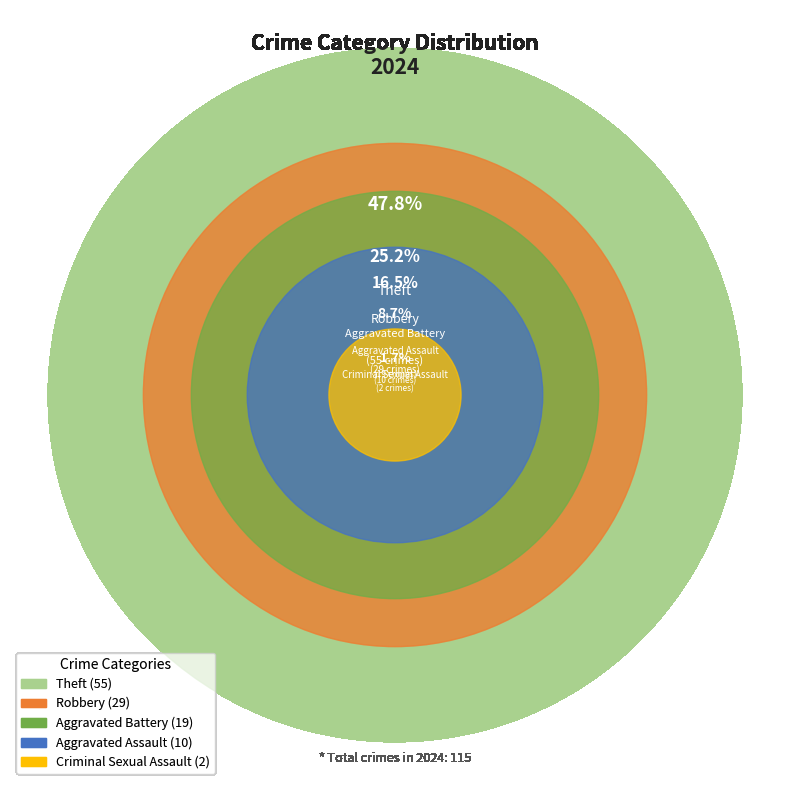

Which slice is the smallest?

Criminal Sexual Assault